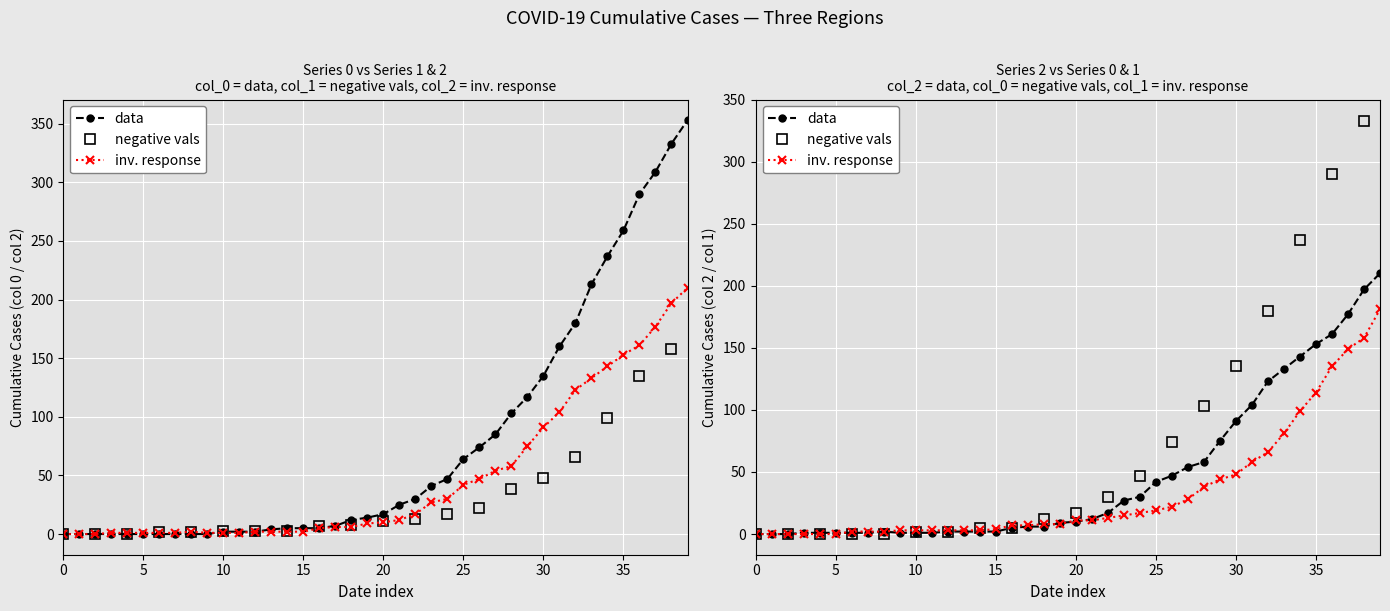

Rank the series at 2020-03-09 from highest to lowest value.

1, 0, 2